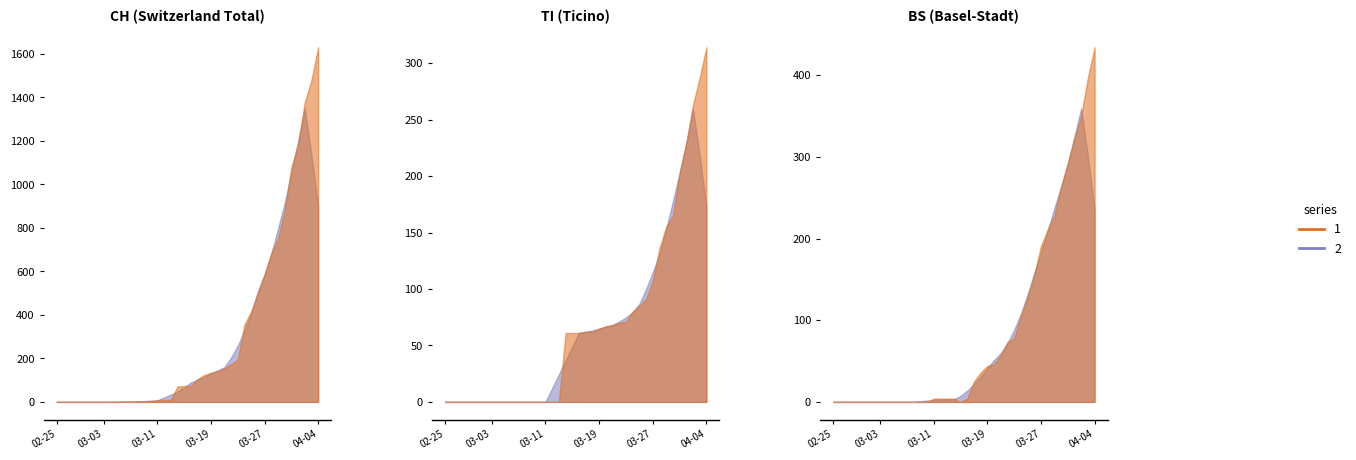

What is the total value across all series at 2020-03-29?

1271